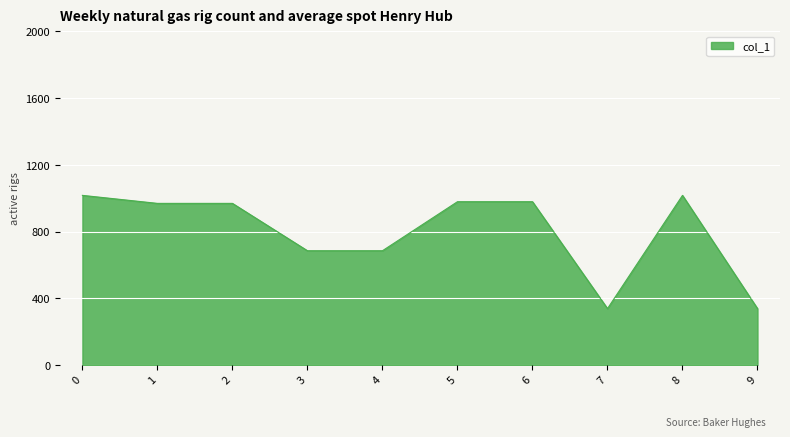

How many distinct data groups are displayed?

1